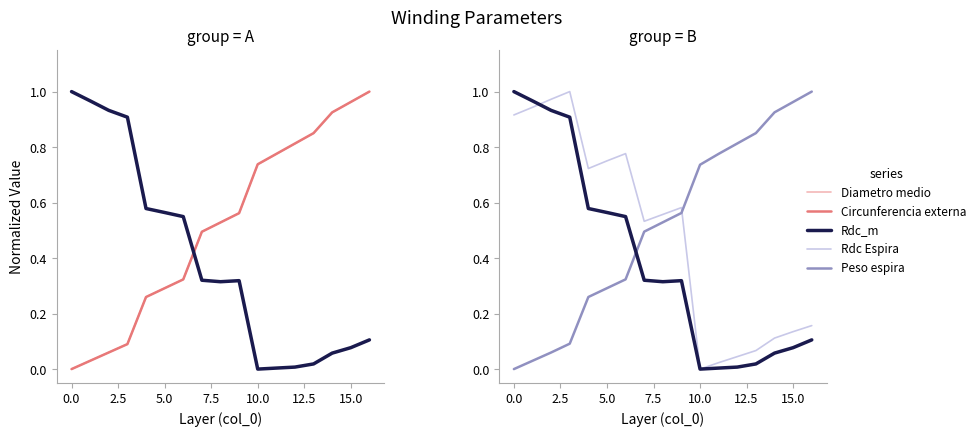

Between −2.5 and 2.5, which series saw the biggest shift?

Rdc_m